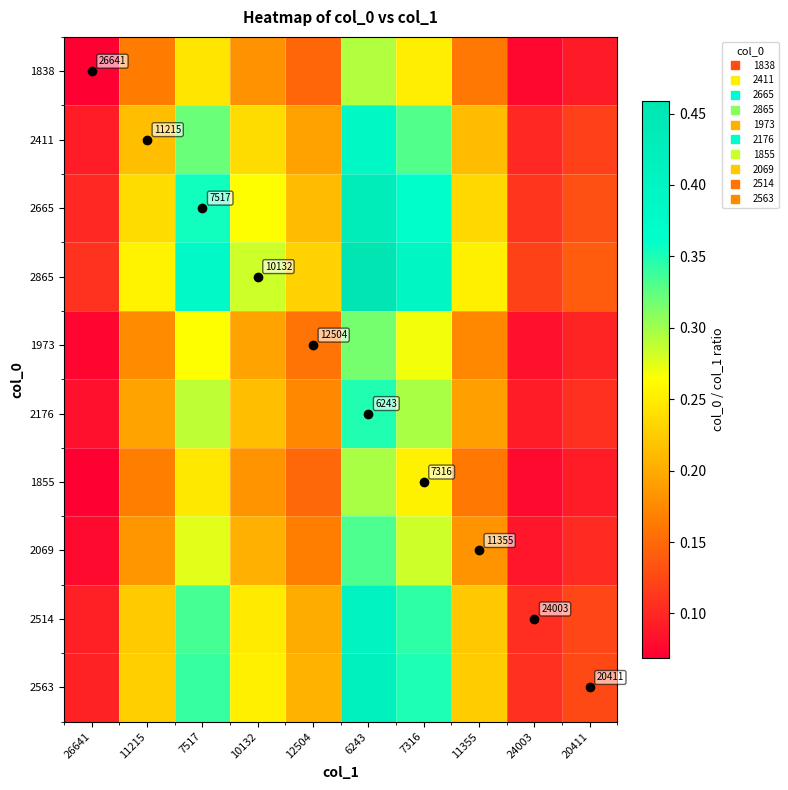

List the labels in order of 1855 value, largest first.

6243, 7316, 7517, 10132, 11215, 11355, 12504, 20411, 24003, 26641